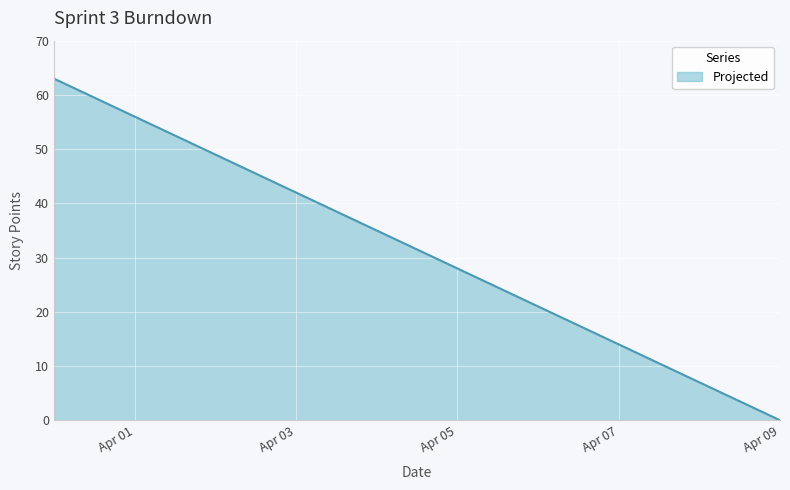

How many distinct data groups are displayed?

1